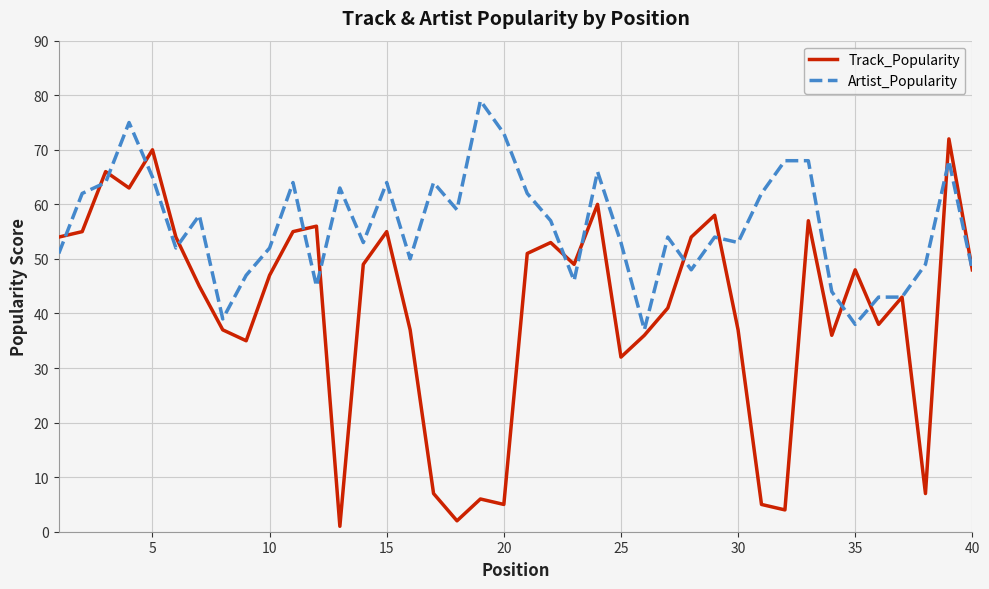

How many series are shown in this chart?

2